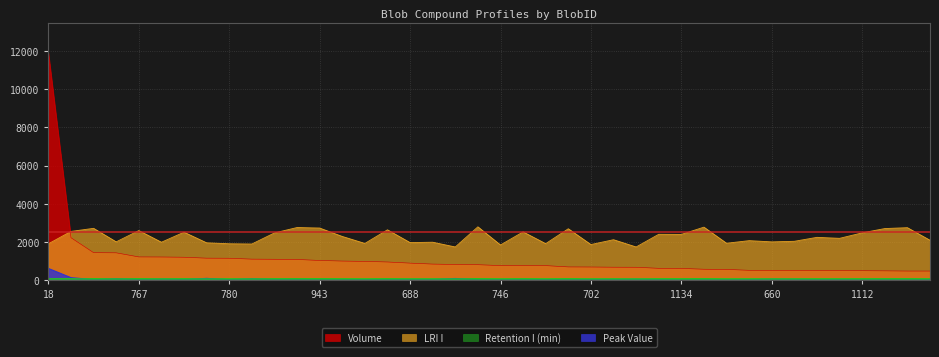

Is it true that Peak Value equals 20.8 at 788?

False